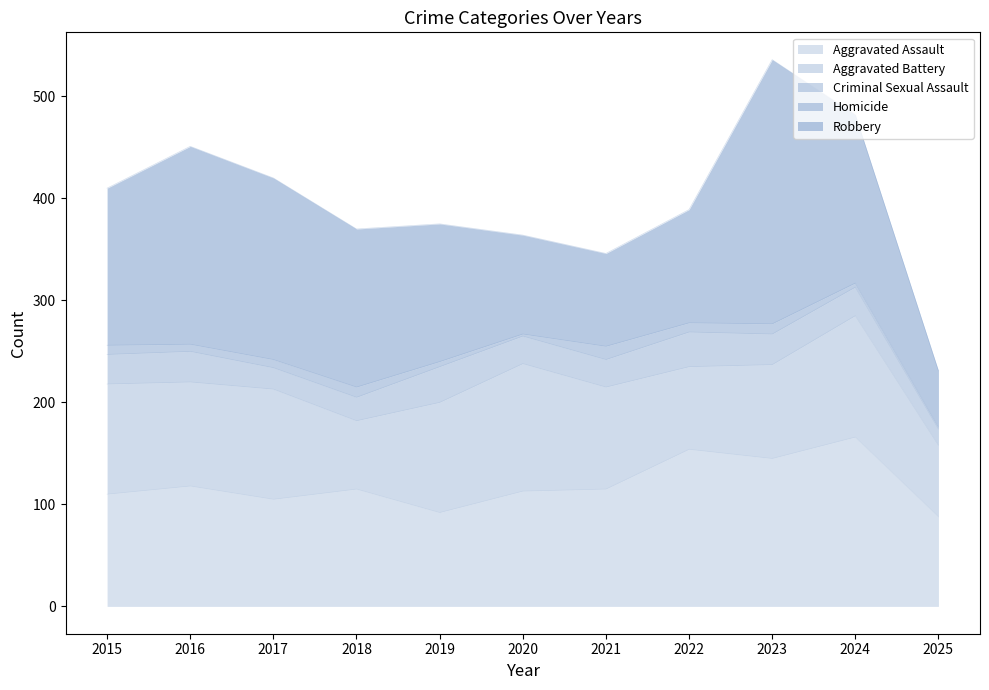

What is the value of the Aggravated Battery point at the 11th from the left?

70